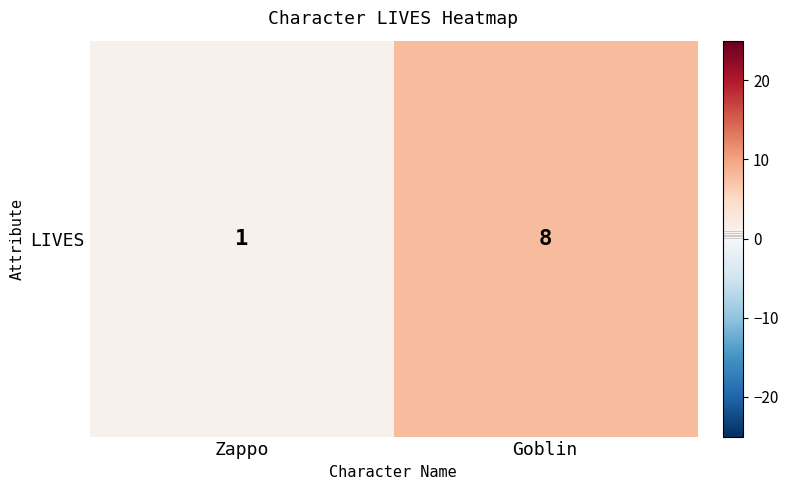

What is the change in value from Zappo to Goblin?

+7